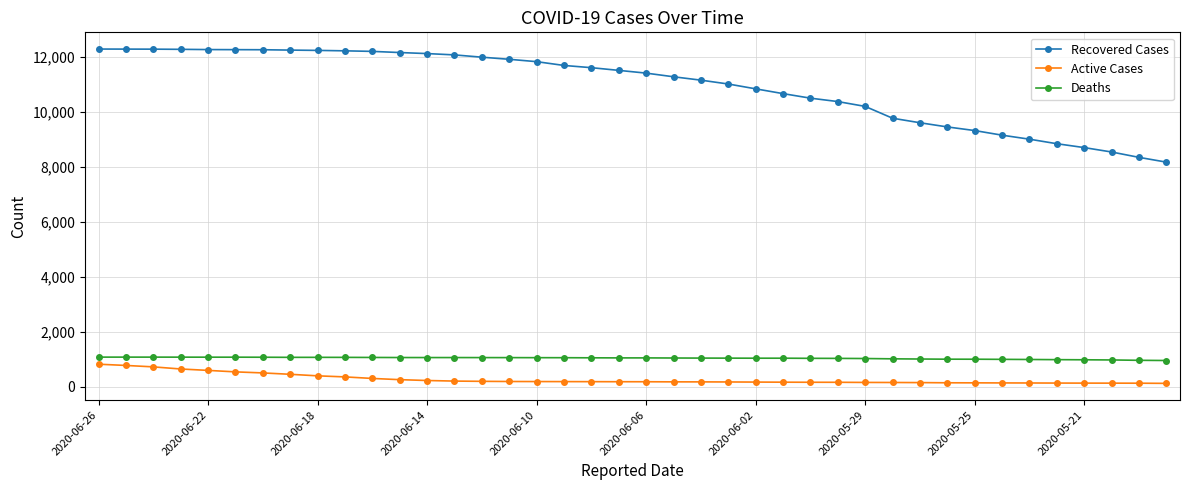

How many lines are shown in the chart?

3